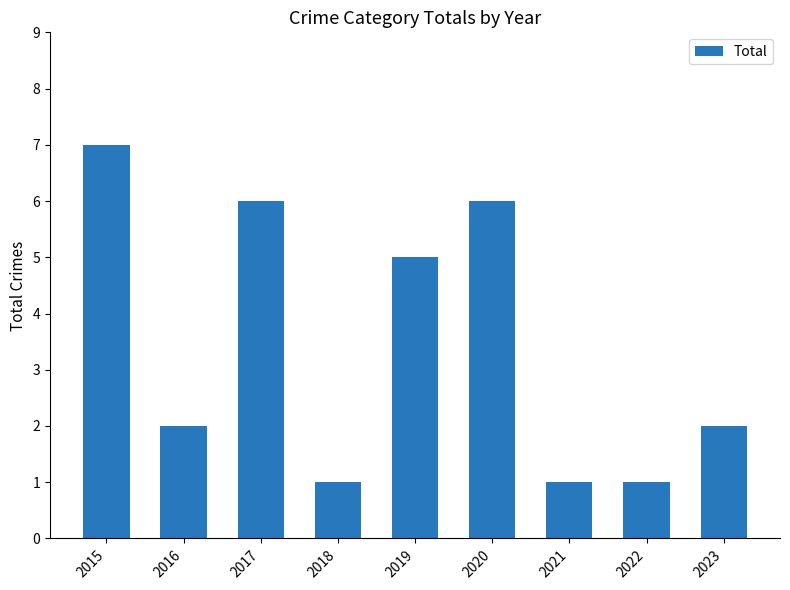

What is the value of the 4th bar from the left?

1